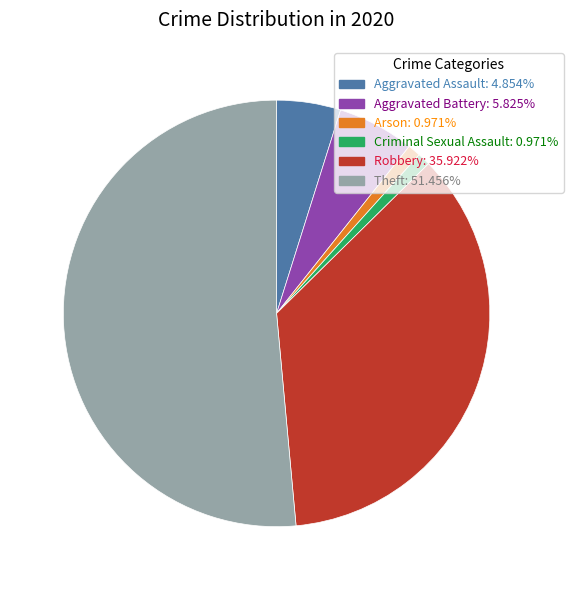

Is the sum of Arson and Theft greater than half?

Yes